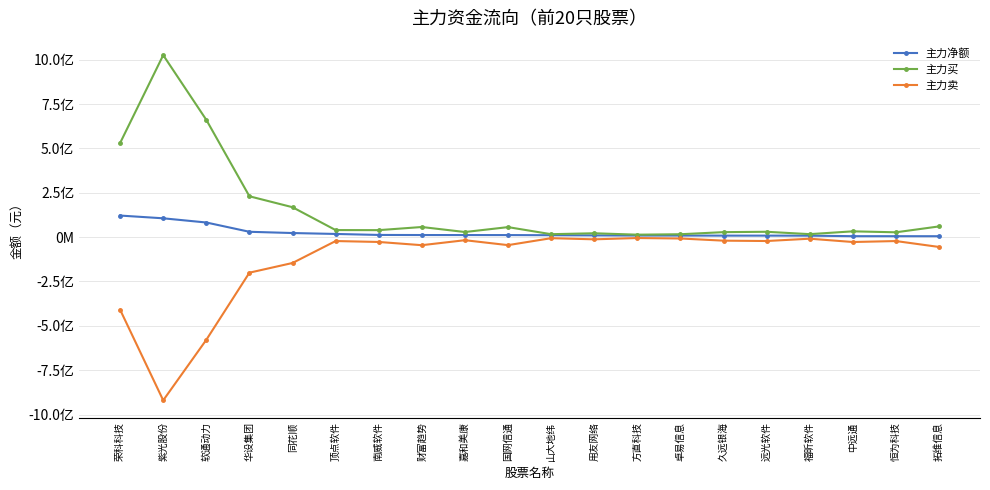

Reading left to right, transcribe all the data shown in this chart.

主力净额: 121853406	106353893	82680785	30315656	23297102	18107868	12559681	12035435	11865116	11758223	11019170	9815273	9149742	9024067	8669146	8653071	8412090	5567548	5501834	5350035
主力买: 531020602	1026415447	661504074	230555968	168880834	39989649	39579880	57285117	29002585	56652738	16748125	21996712	14020150	16522968	28355615	30368002	17052135	32876601	27439407	60610973
主力卖: -409167196	-920061554	-578823289	-200240312	-145583732	-21881781	-27020199	-45249682	-17137469	-44894515	-5728955	-12181439	-4870408	-7498901	-19686469	-21714931	-8640045	-27309053	-21937573	-55260938